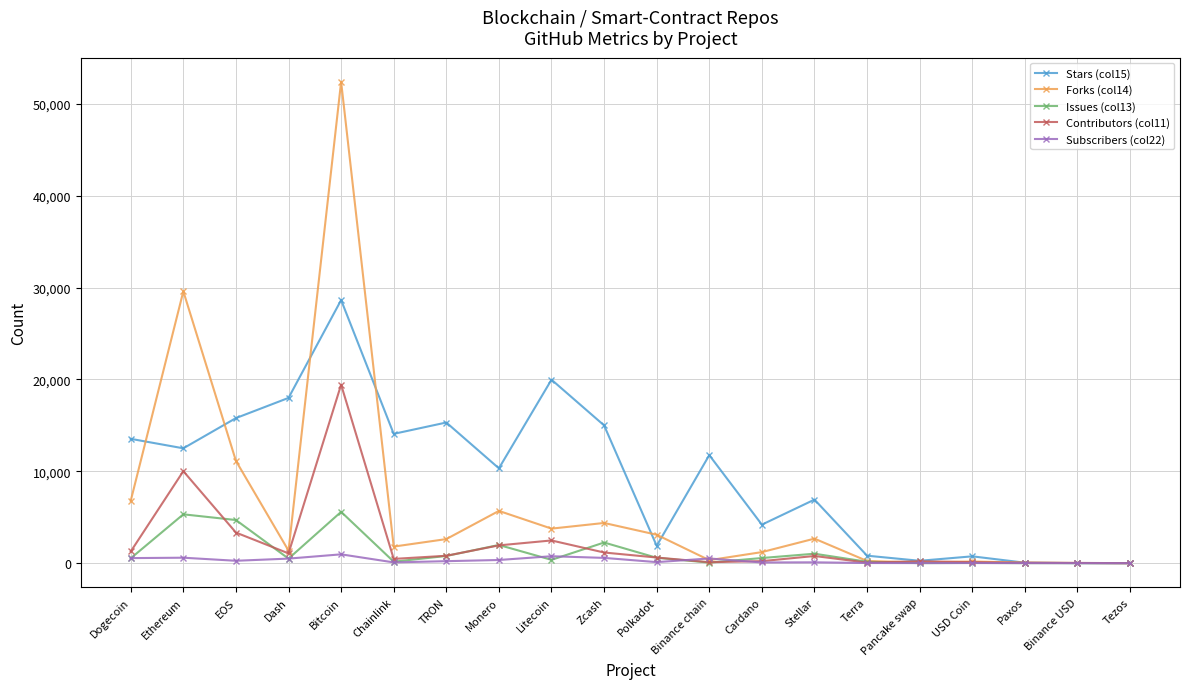

True or false: Issues (col13) has more than 0 points higher than both neighbors.

True